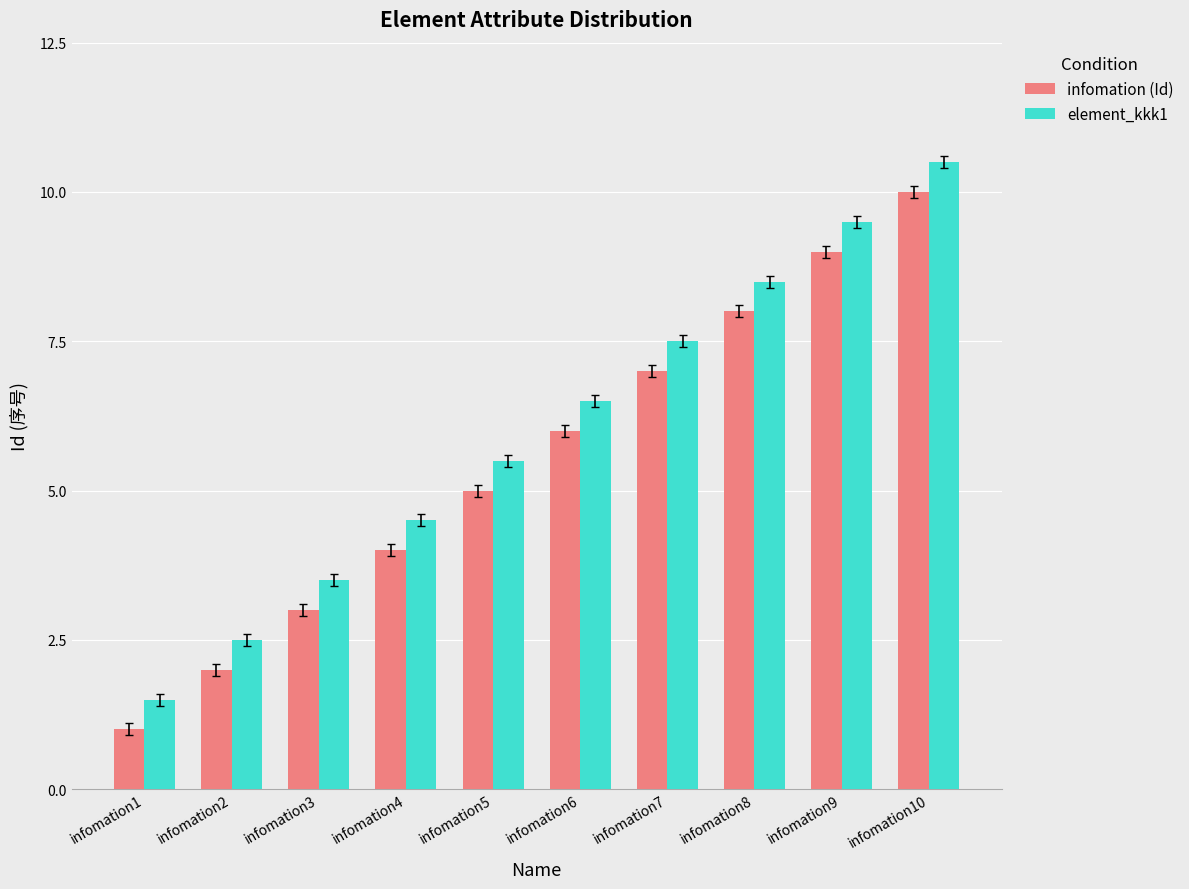

Which series has the largest total across all categories?

element_kkk1